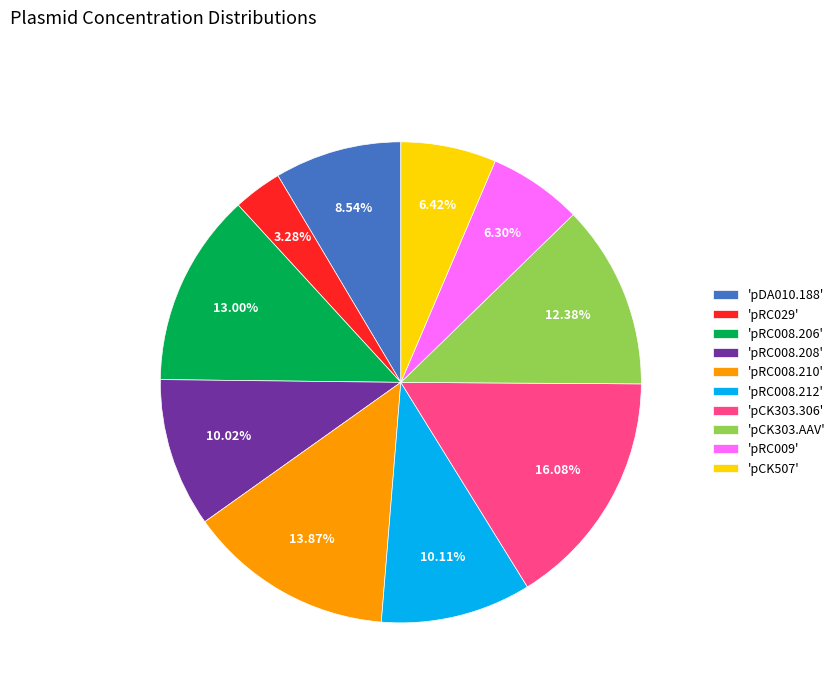

Which category has the biggest portion of the pie?

'pCK303.306'